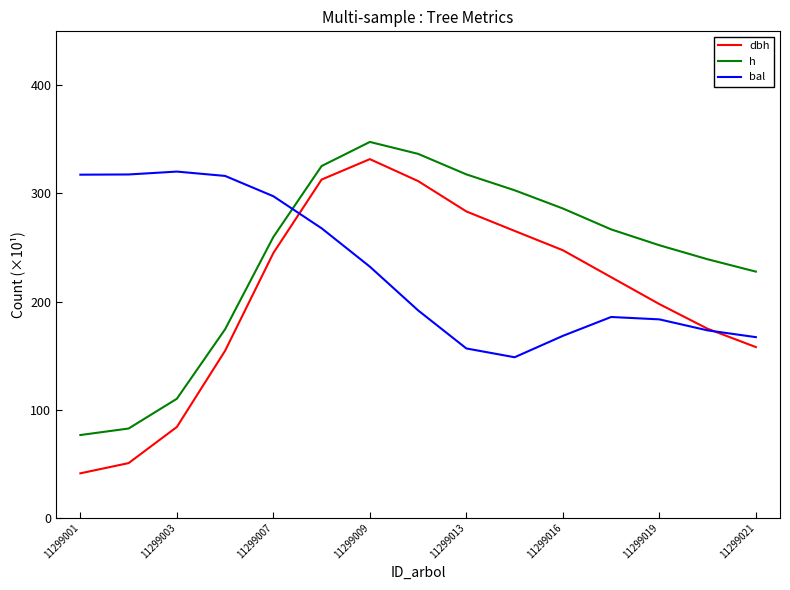

Which series has the largest range (max minus min)?

dbh